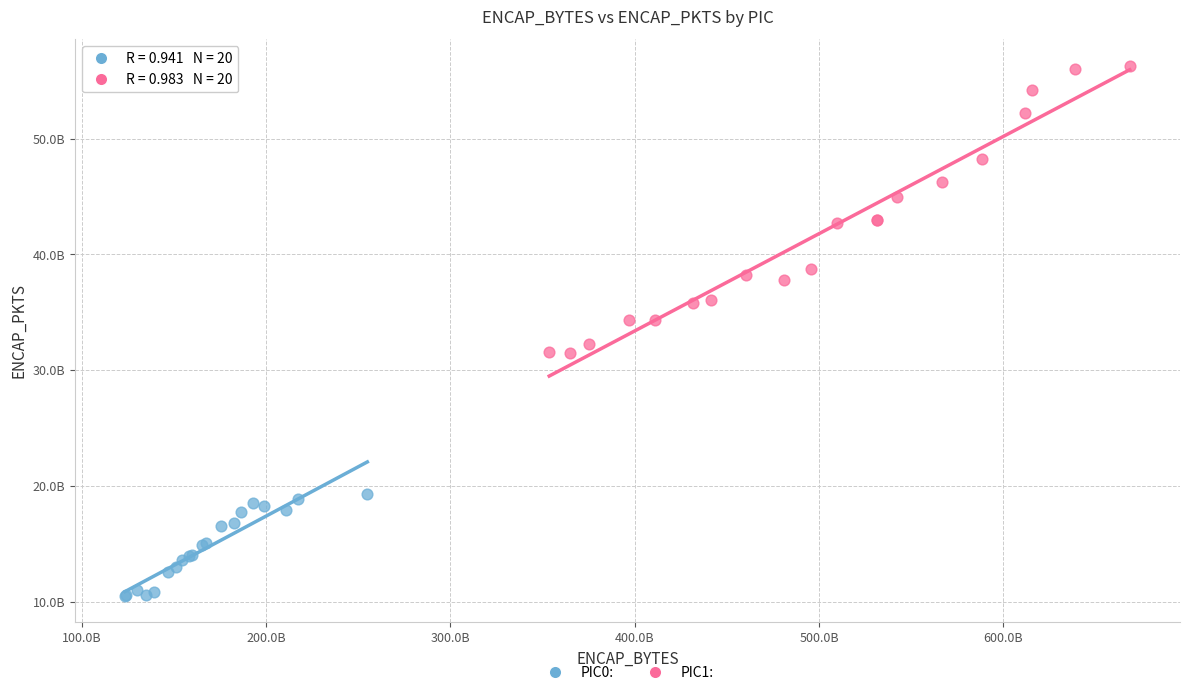

What are all the series names shown in the legend?

PIC0:, PIC1: